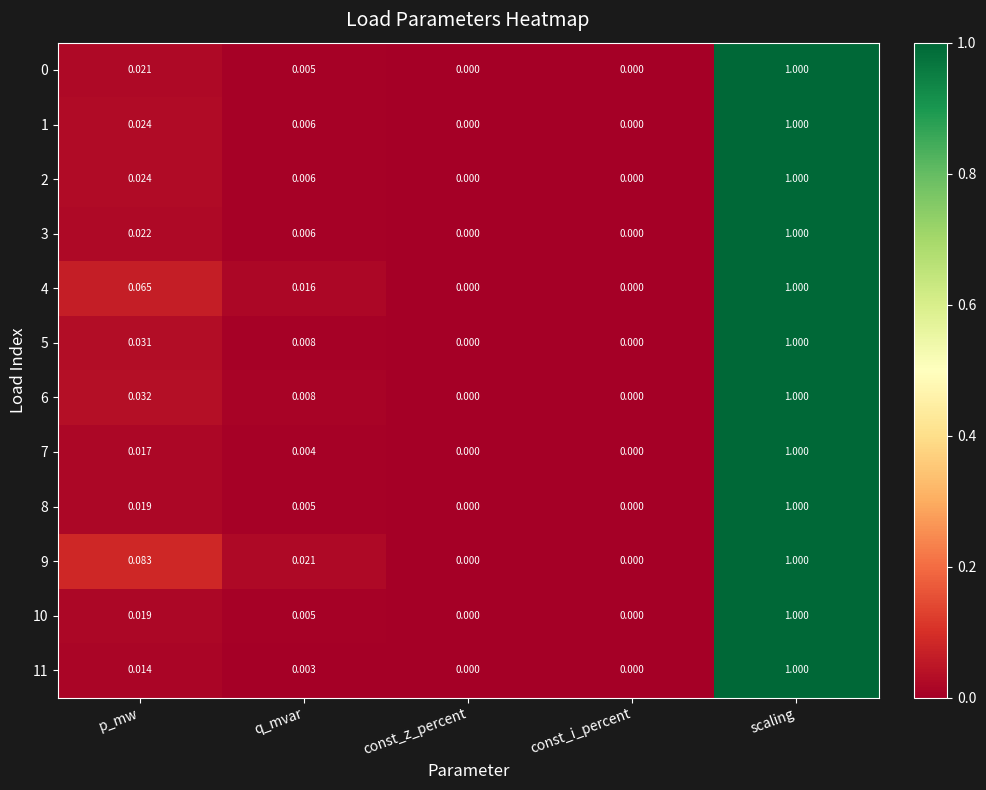

Is the value of 4 at scaling greater than the value of 11 at p_mw?

Yes